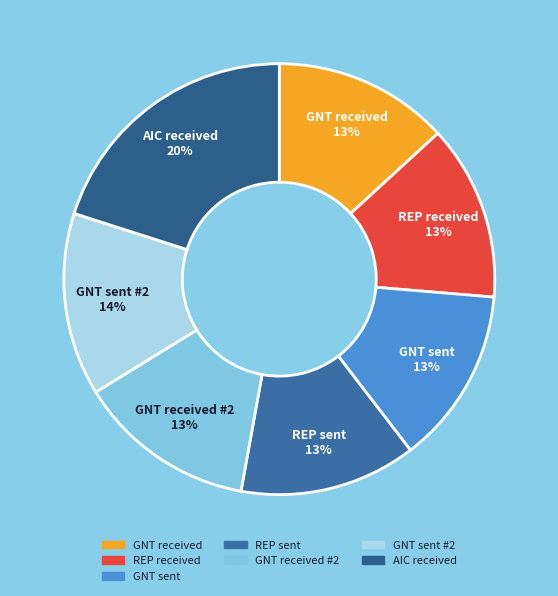

Count the number of slices in the pie.

7